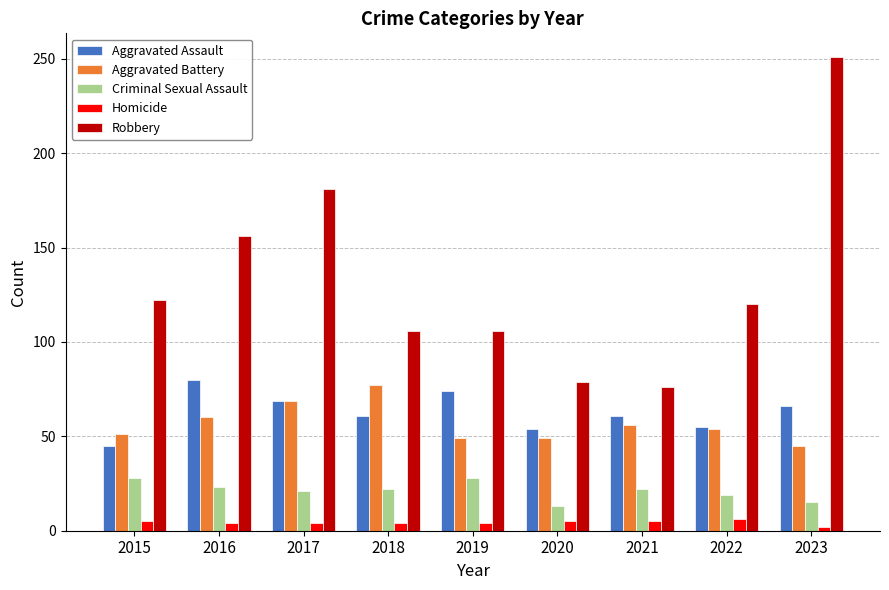

At 2023, list the series in order from largest to smallest.

Robbery, Aggravated Assault, Aggravated Battery, Criminal Sexual Assault, Homicide